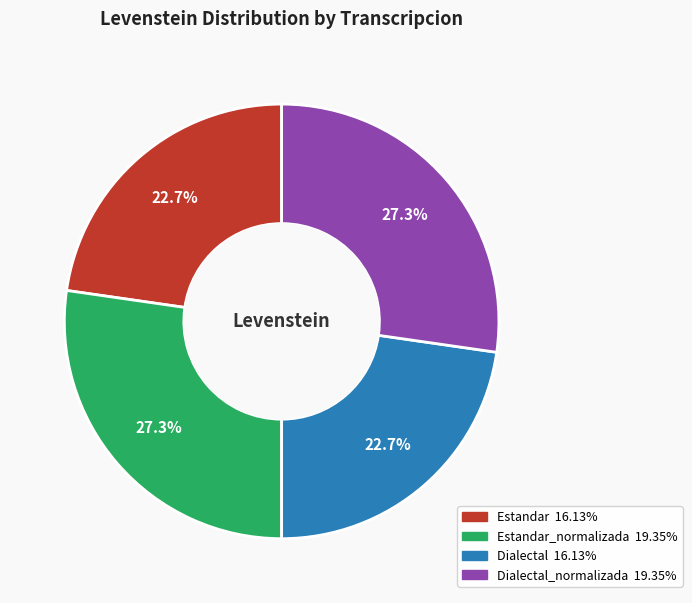

Is there a majority slice in this chart?

No